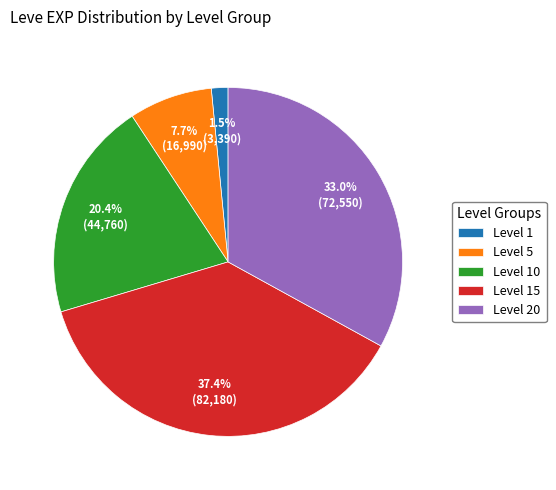

How much of the chart is everything except Level 20?

67.0%